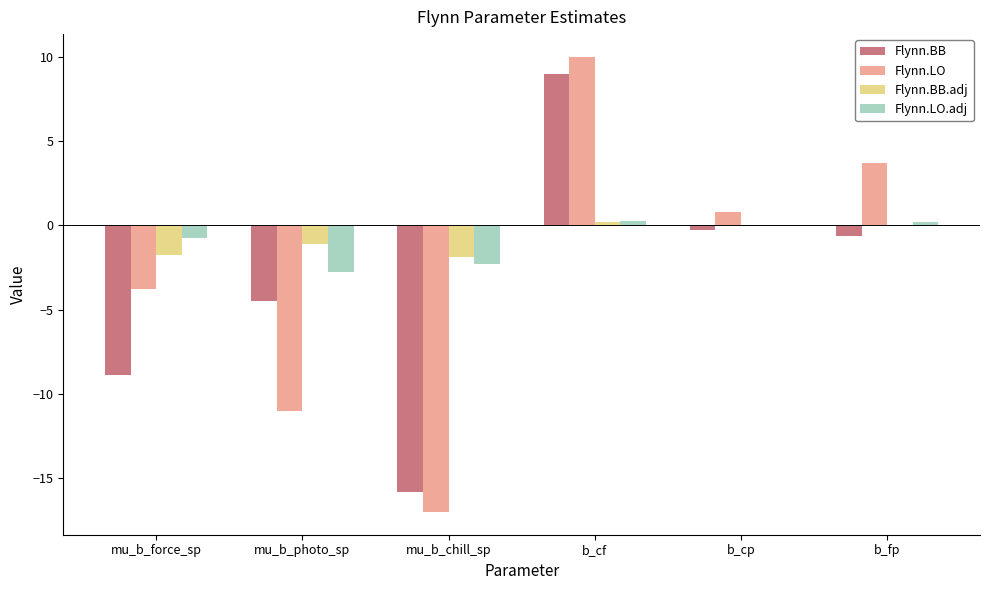

The value of Flynn.LO.adj at mu_b_chill_sp is -2.3. True or false?

True